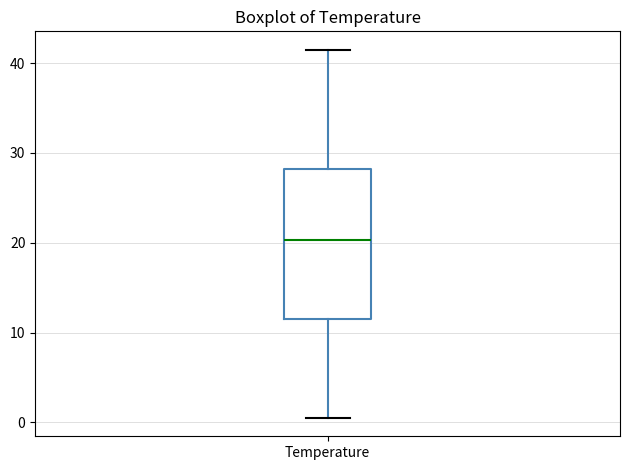

Where does the lower whisker of the box for Temperature end on the y-axis? The values are not printed on the chart, so give them approximately, as read against the axis.

0